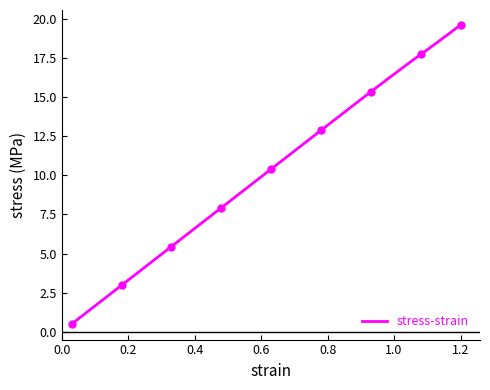

At which label does stress-strain reach its peak?

1.2